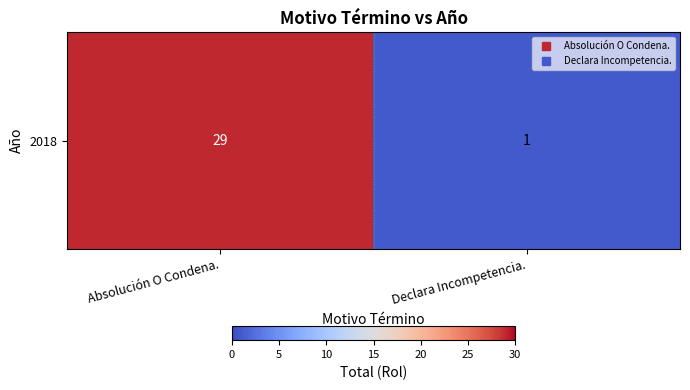

Which has a higher value, Absolución O Condena. or Declara Incompetencia.?

Absolución O Condena.